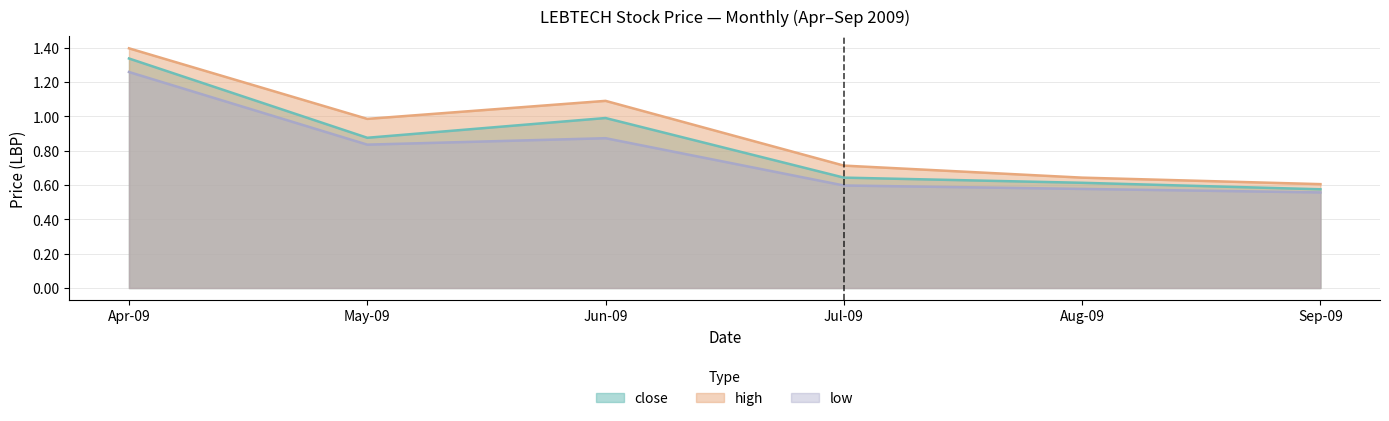

True or false: high has a value of 1.4 at Apr-09.

True